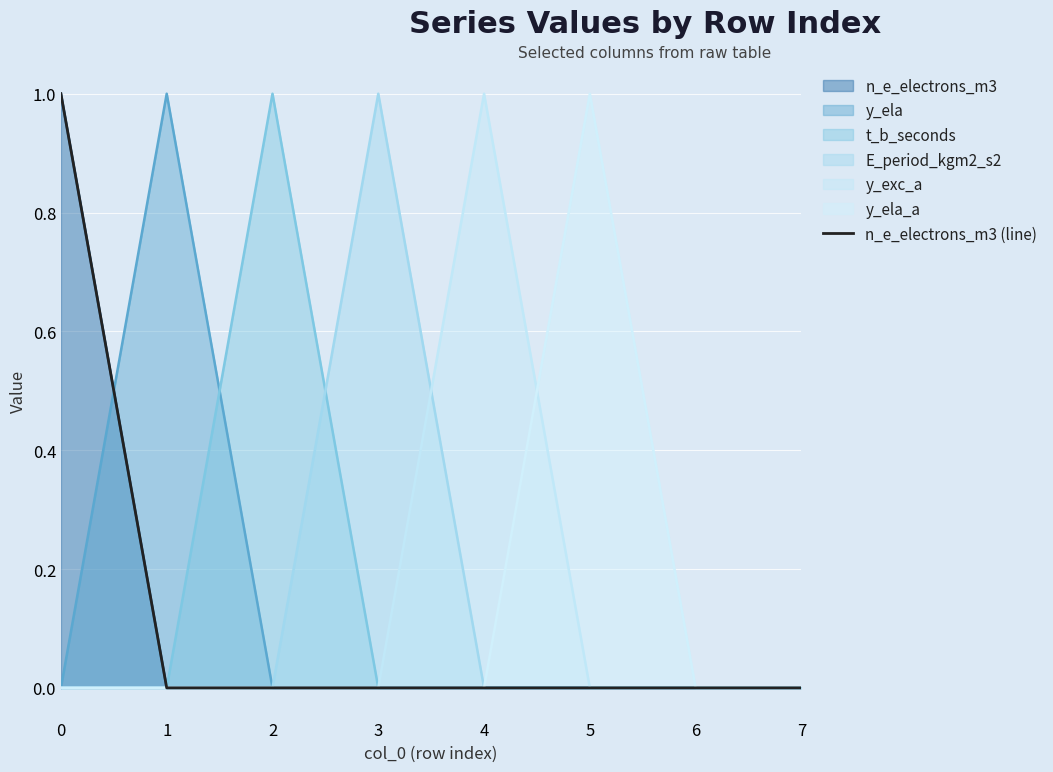

List the labels in order of value, largest first.

0, 1, 2, 3, 4, 5, 6, 7